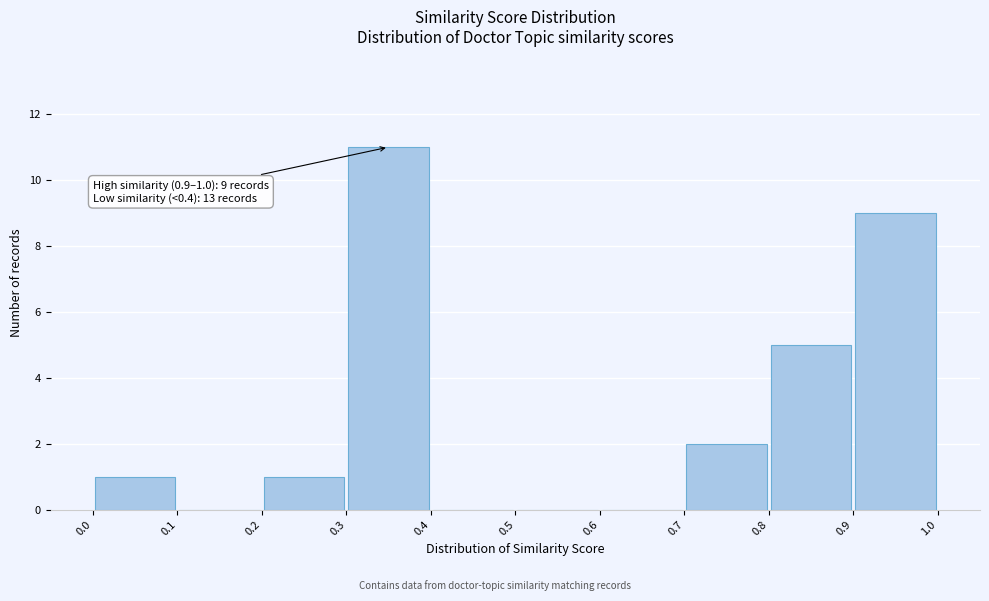

Which range on the x-axis has the tallest bar?

0.3 to 0.4